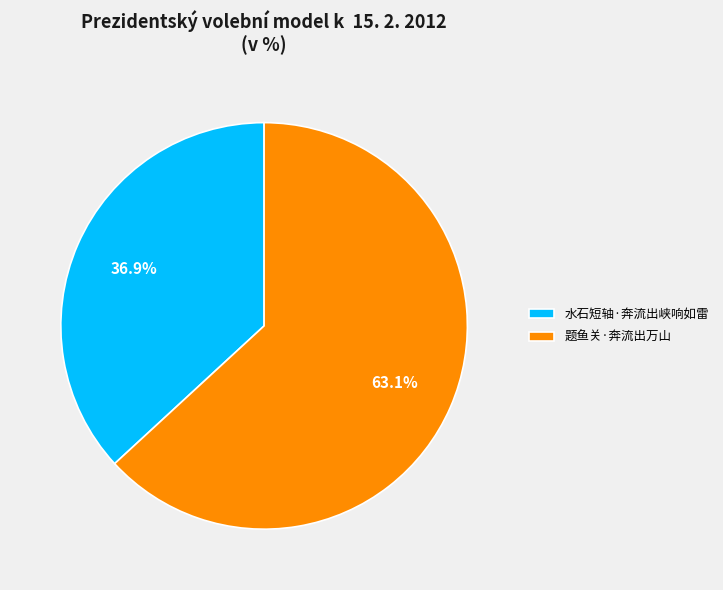

Which category has the biggest portion of the pie?

题鱼关·奔流出万山